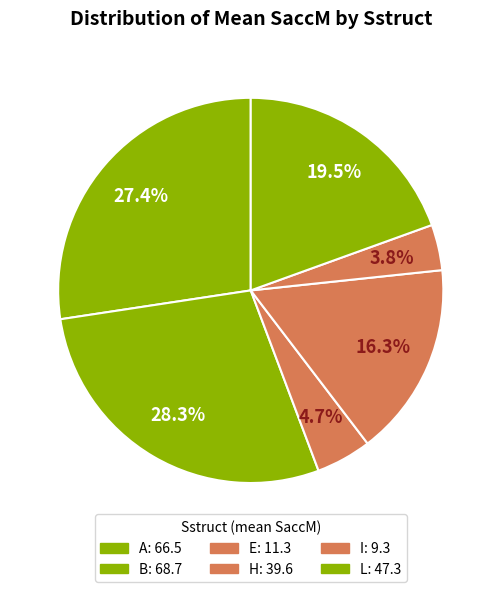

How many segments does this pie chart have?

6